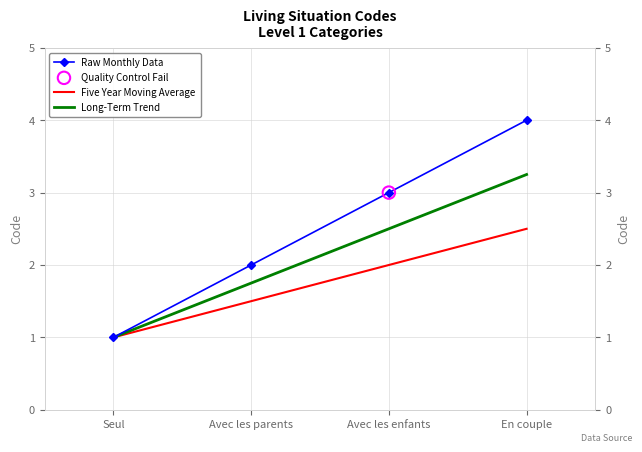

At which category is the sum across all series the highest?

En couple